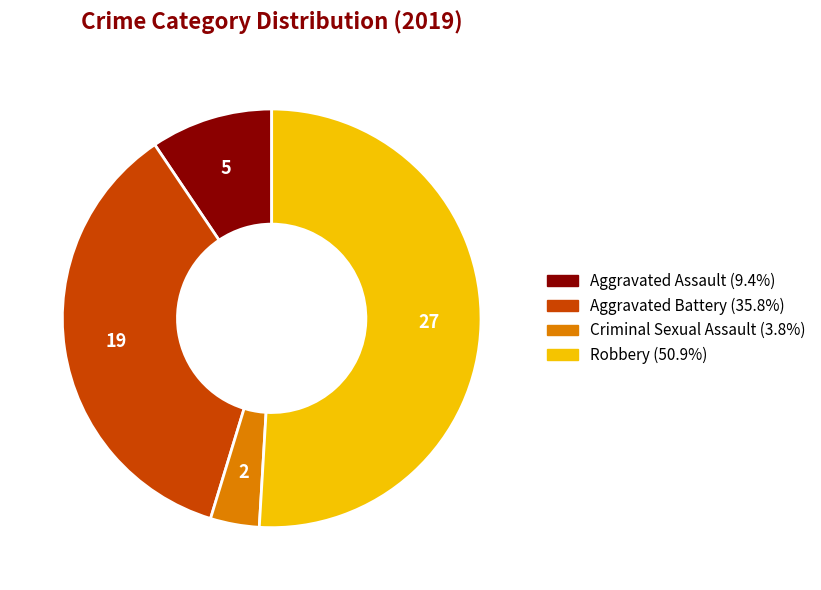

Do Aggravated Assault and Criminal Sexual Assault together represent more than half of the pie?

No